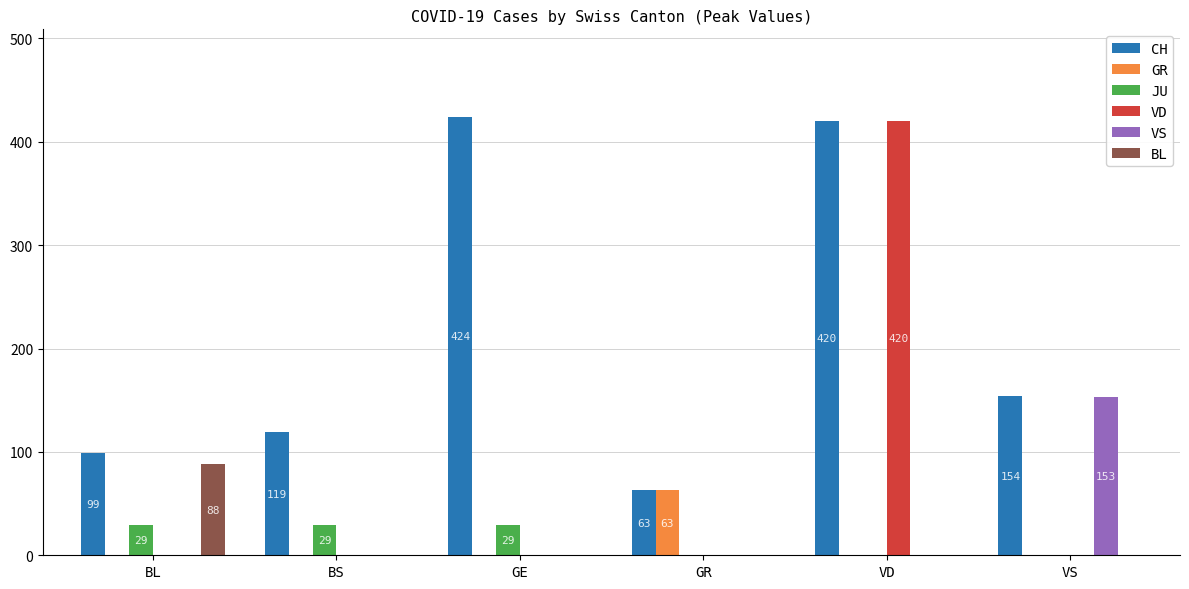

Reading left to right, transcribe all the data shown in this chart.

CH: 99	119	424	63	420	154
GR: 0	0	0	63	0	0
JU: 29	29	29	0	0	0
VD: 0	0	0	0	420	0
VS: 0	0	0	0	0	153
BL: 88	0	0	0	0	0